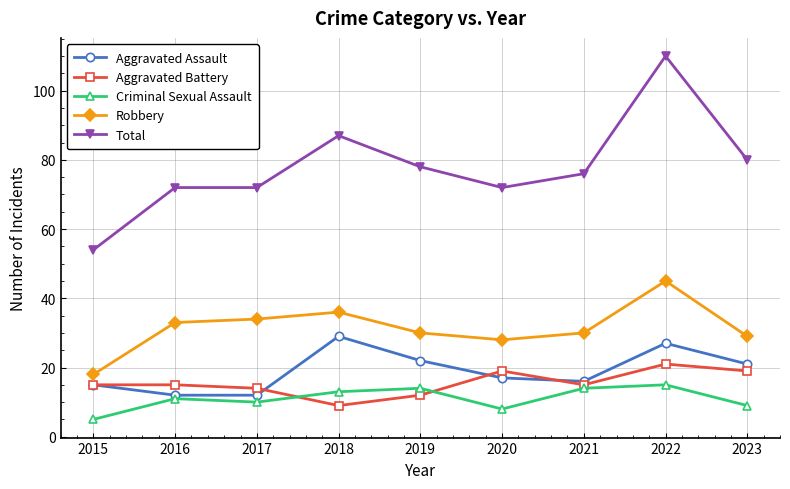

What are all the series names shown in the legend?

Aggravated Assault, Aggravated Battery, Criminal Sexual Assault, Robbery, Total